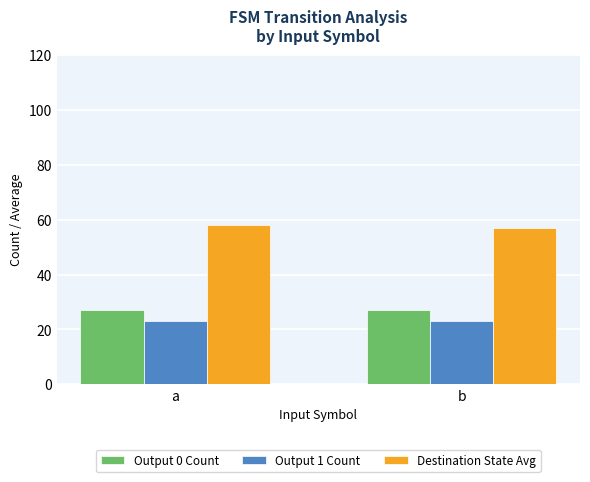

Reading right to left, list all the values displayed in this chart.

Output 0 Count: 27.0	27.0
Output 1 Count: 23.0	23.0
Destination State Avg: 56.8	58.0